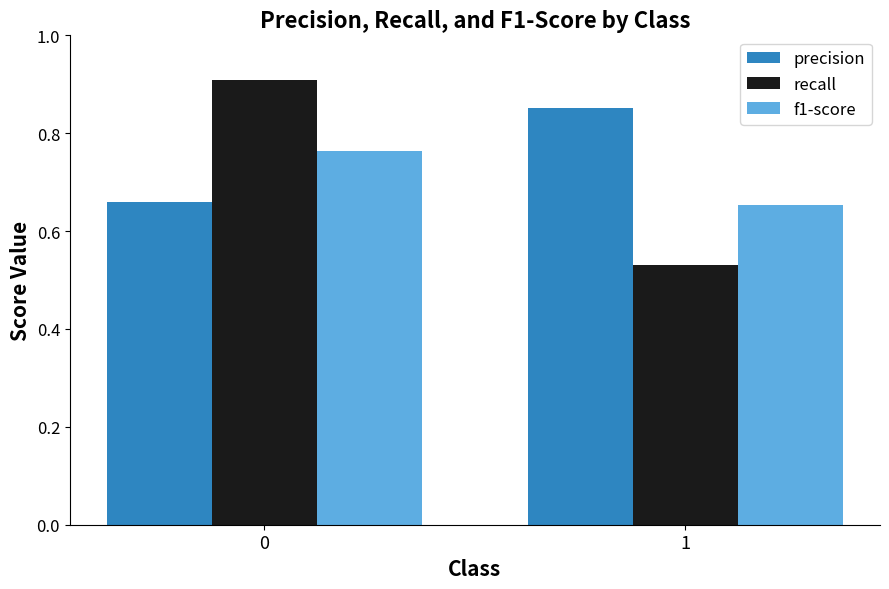

What is the sum of the recall values at 1 and 0?

1.4